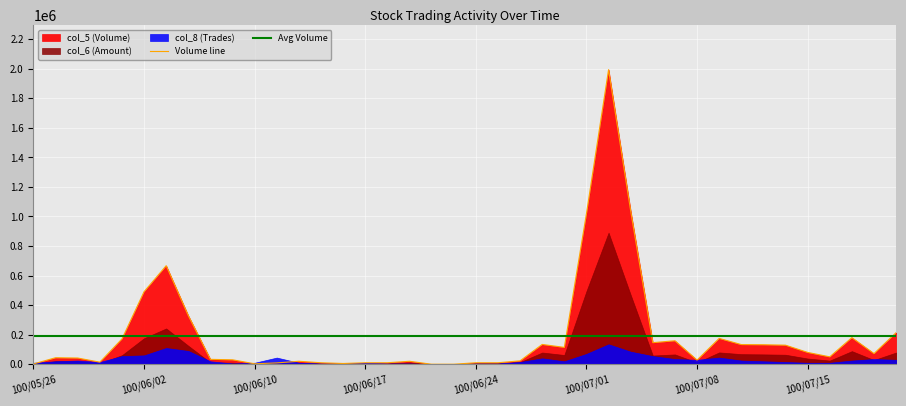

Read the Volume line value at 36.

50000